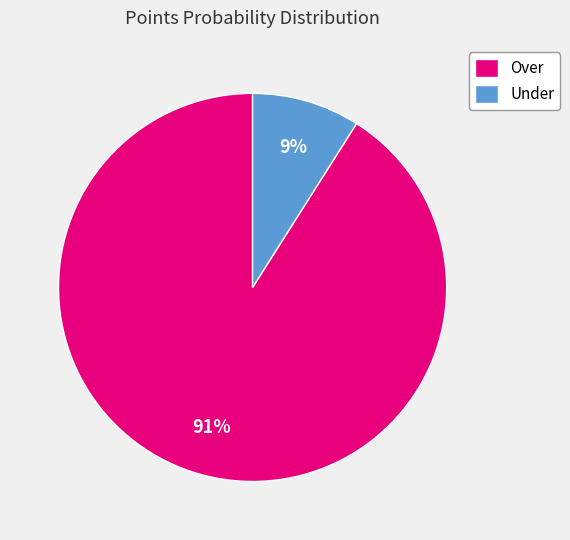

Rank the categories by value from highest to lowest.

Over, Under